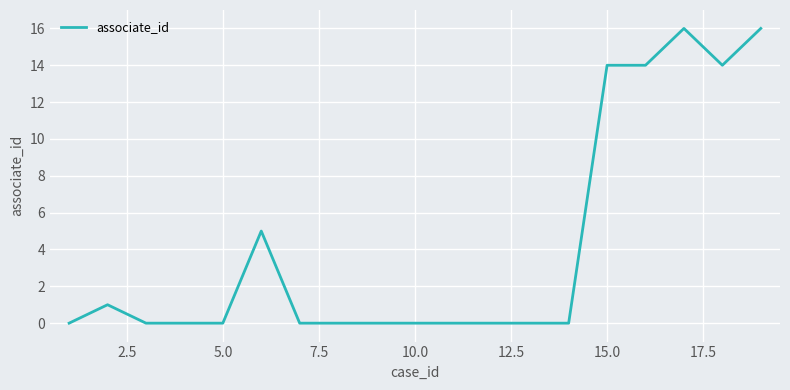

What is the maximum value shown in the chart?

16